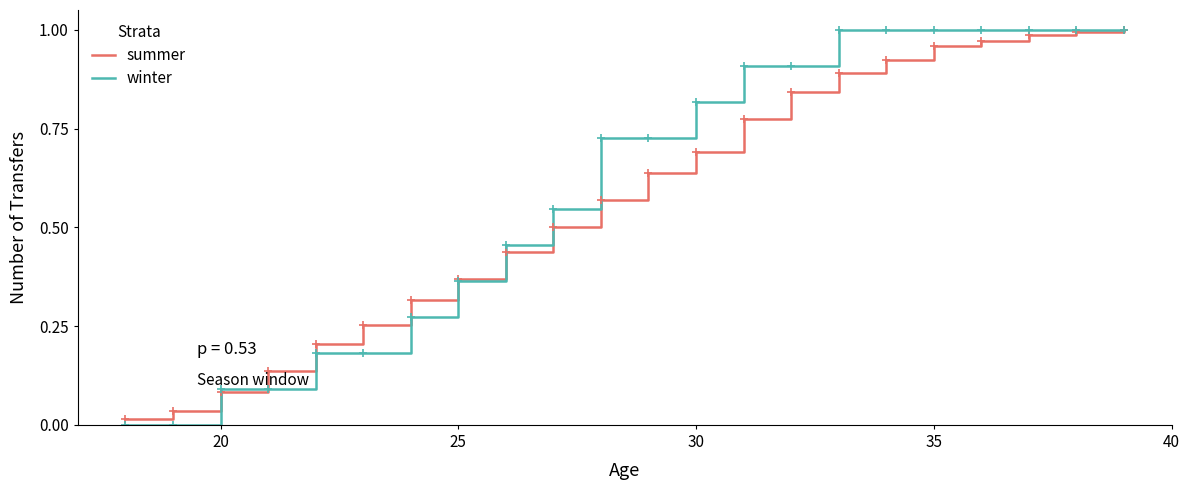

Which series has the largest range (max minus min)?

winter